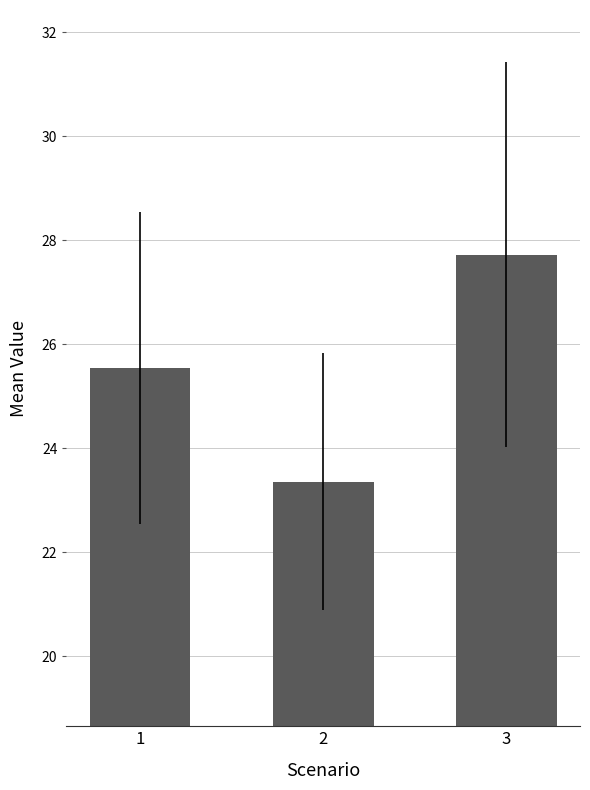

Are the bars horizontal?

No